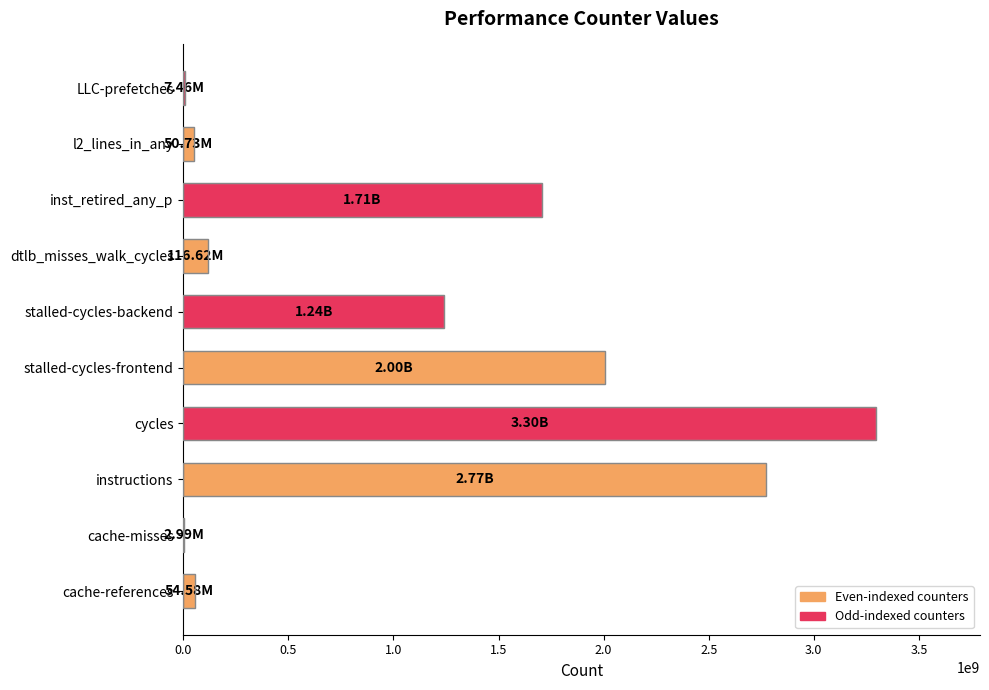

Between LLC-prefetches and stalled-cycles-frontend, which is larger?

stalled-cycles-frontend